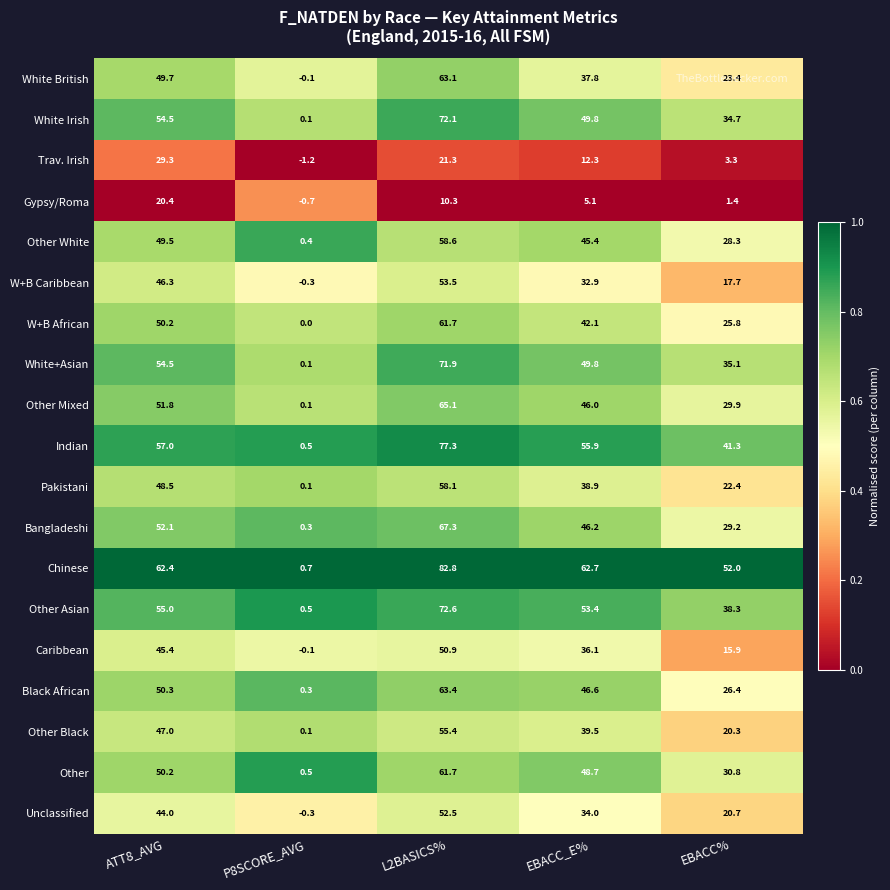

True or false: Other Mixed has a value of 51.8 at ATT8_AVG.

True